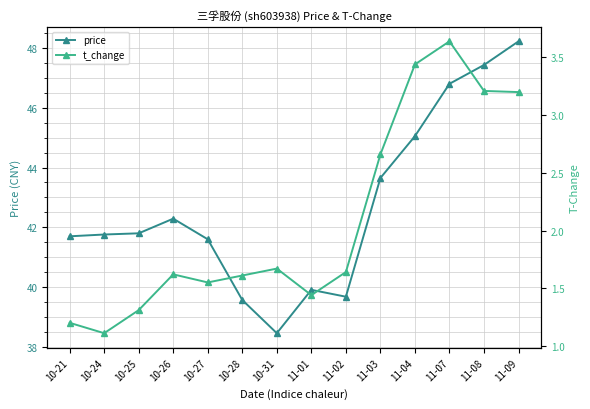

What is the label of the 14th point from the left?

11-09